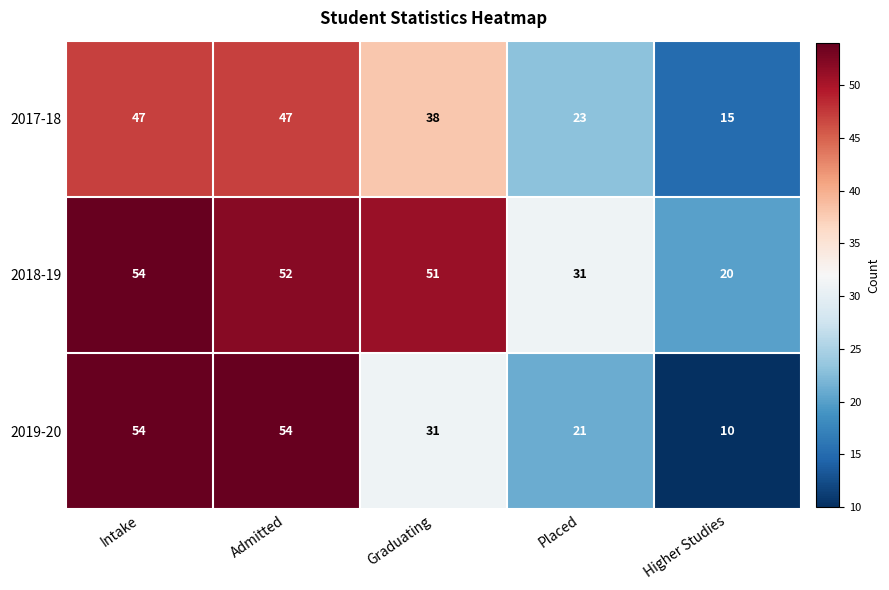

Reading left to right, list all the values displayed in this chart.

2017-18: Intake=47	Admitted=47	Graduating=38	Placed=23	Higher Studies=15
2018-19: Intake=54	Admitted=52	Graduating=51	Placed=31	Higher Studies=20
2019-20: Intake=54	Admitted=54	Graduating=31	Placed=21	Higher Studies=10